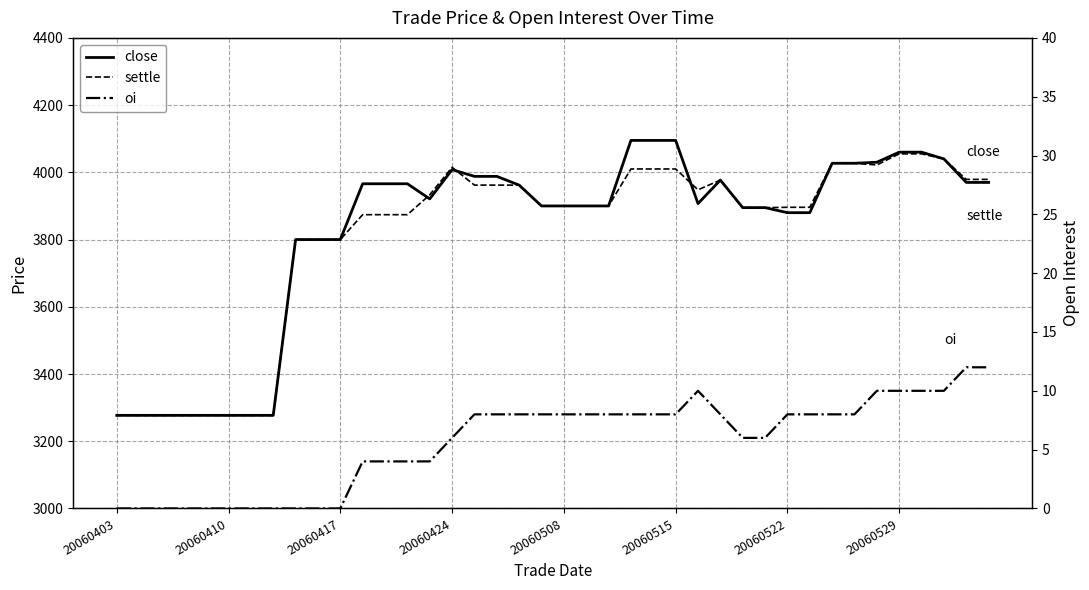

The settle series shows 2703 at 20060424. True or false?

False